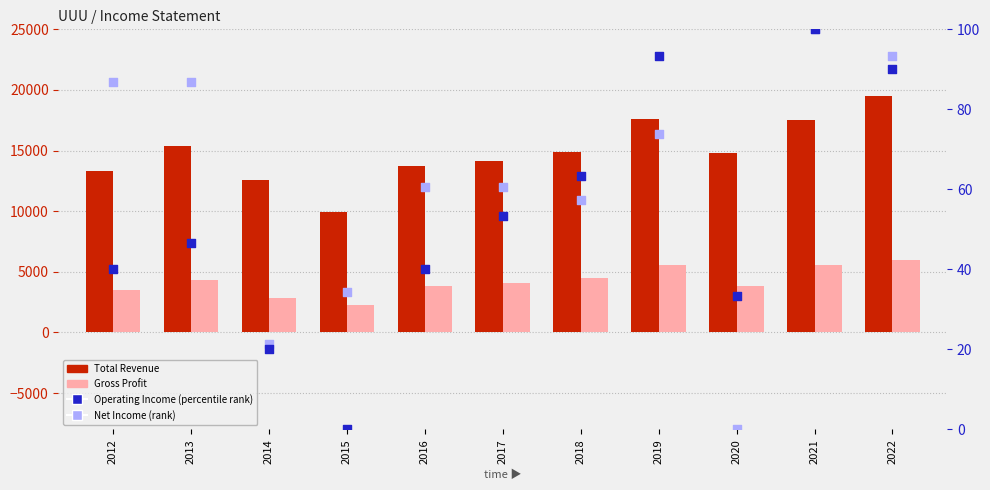

Which series reaches the maximum Y coordinate?

Total Revenue